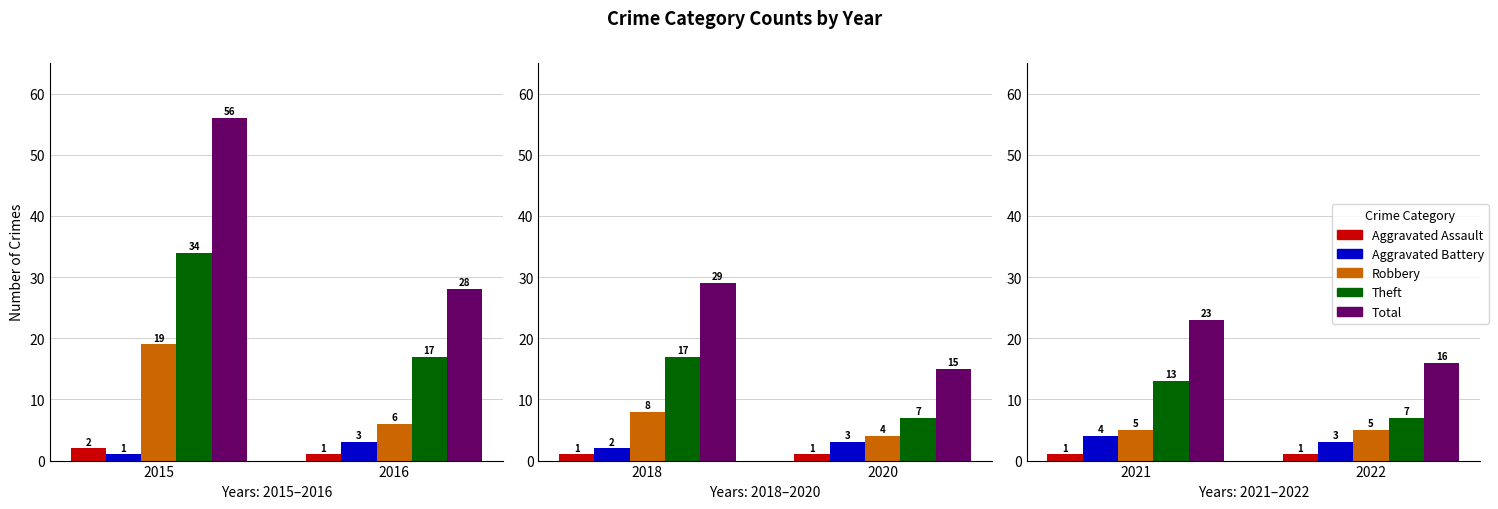

What are all the series names shown in the legend?

Aggravated Assault, Aggravated Battery, Robbery, Theft, Total